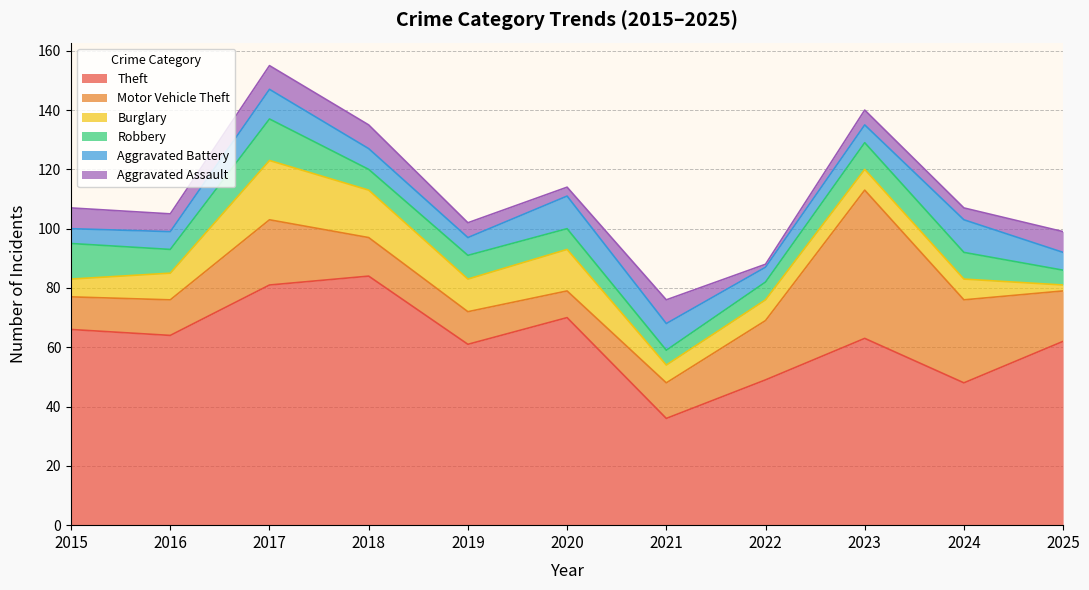

Is it true that Robbery equals 9 at 2023?

True